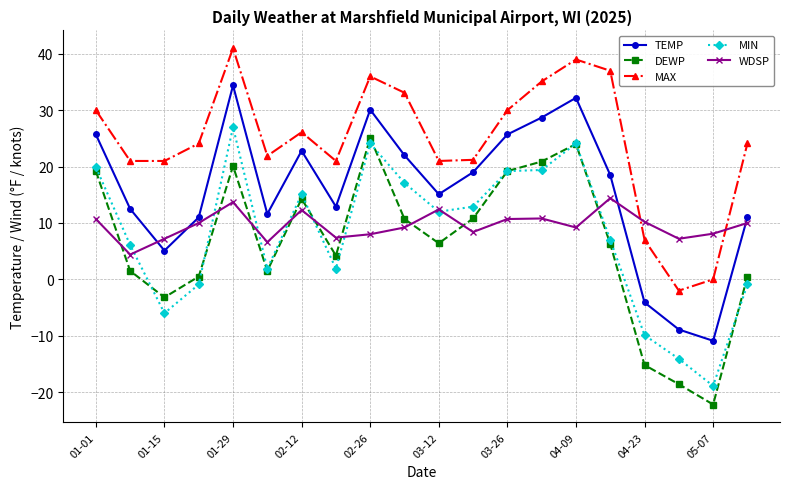

How many categories are shown in the chart?

20